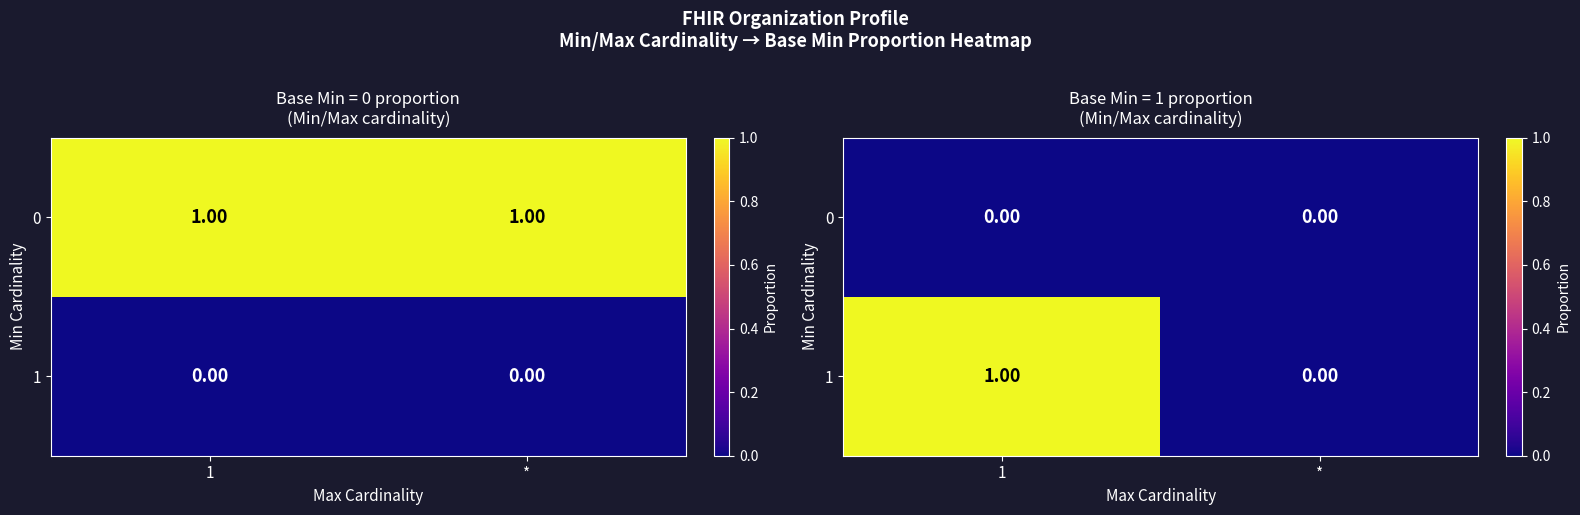

True or false: 1 has a value of 0 at *.

False